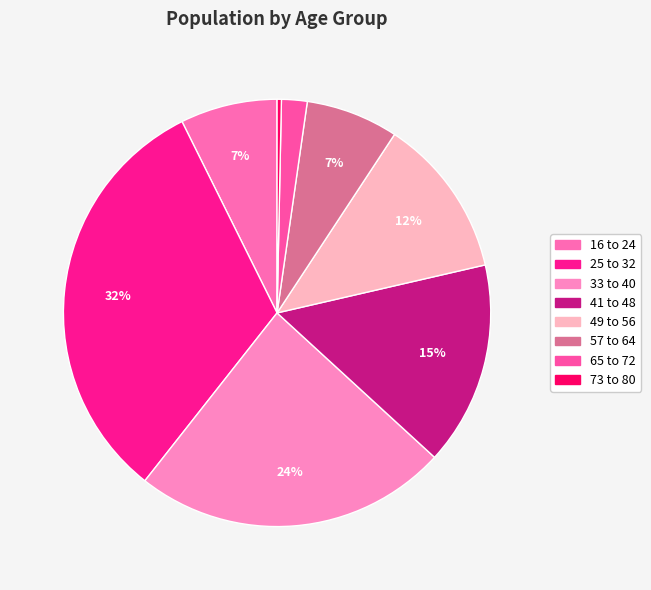

Is 73 to 80 the majority of the pie?

No